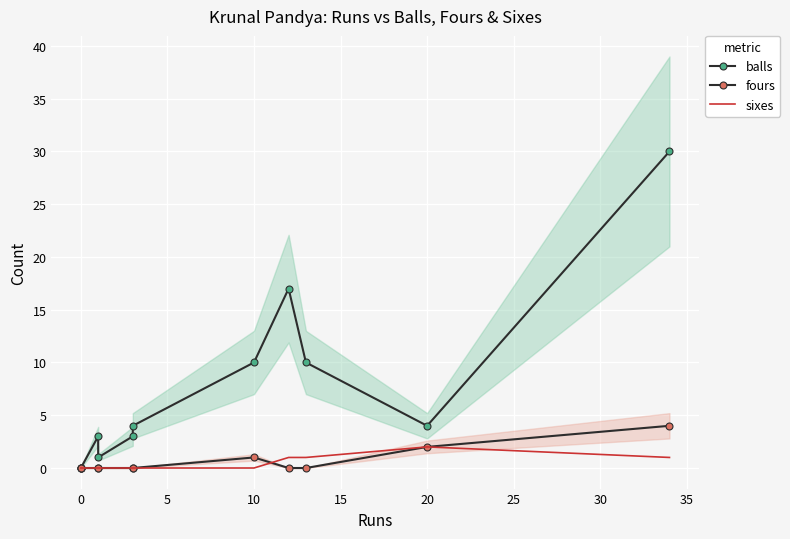

How many interior local valleys does the balls series have?

2